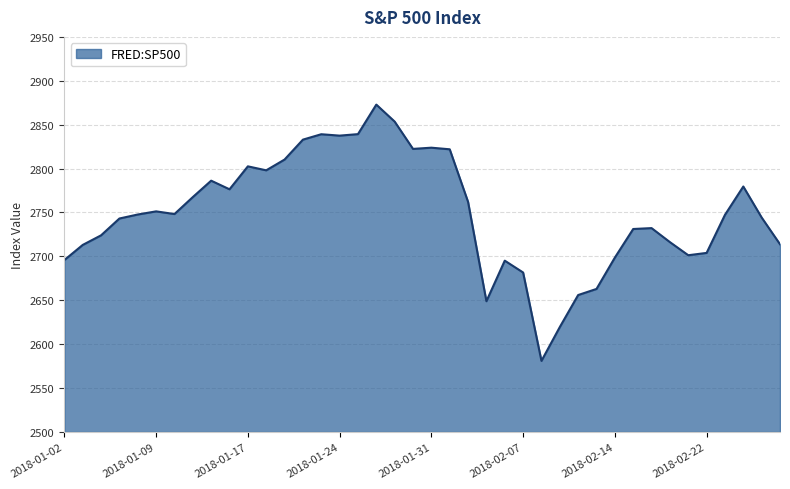

What is the smallest value displayed?

2581.0